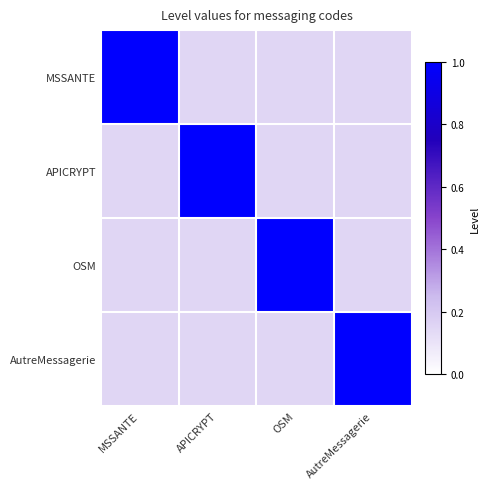

Count the number of data series in this chart.

4